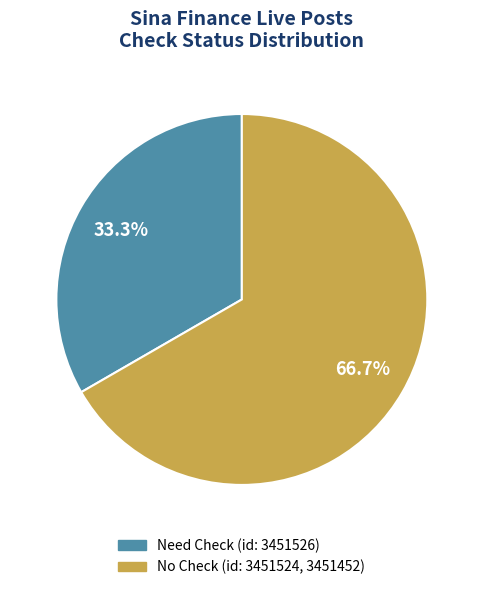

Is there a majority slice in this chart?

Yes